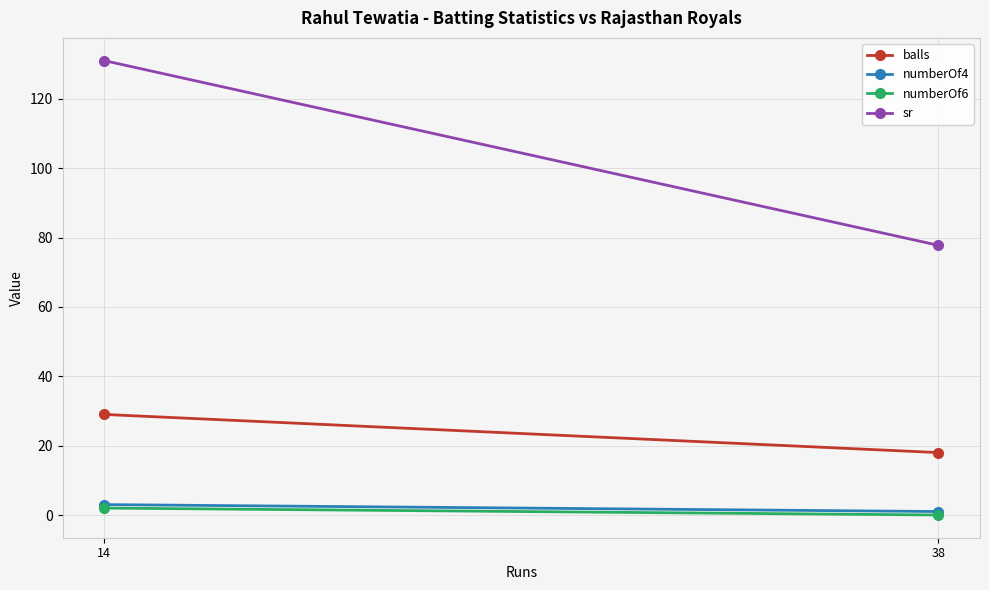

At how many categories does at least one series exceed 7?

2